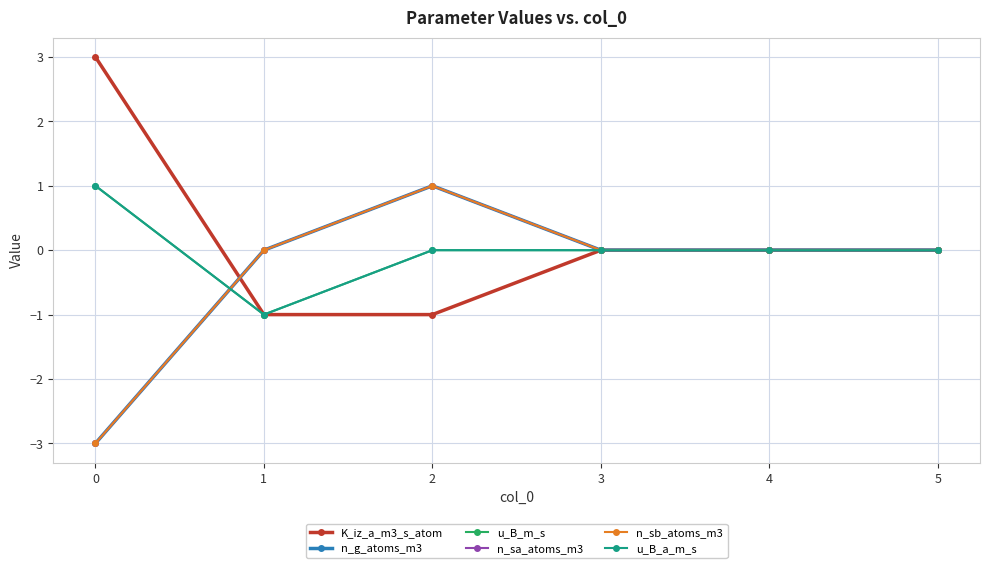

Reading left to right, list all the values displayed in this chart.

K_iz_a_m3_s_atom: 3	-1	-1	0	0	0
n_g_atoms_m3: -3	0	1	0	0	0
u_B_m_s: 1	-1	0	0	0	0
n_sa_atoms_m3: -3	0	1	0	0	0
n_sb_atoms_m3: -3	0	1	0	0	0
u_B_a_m_s: 1	-1	0	0	0	0